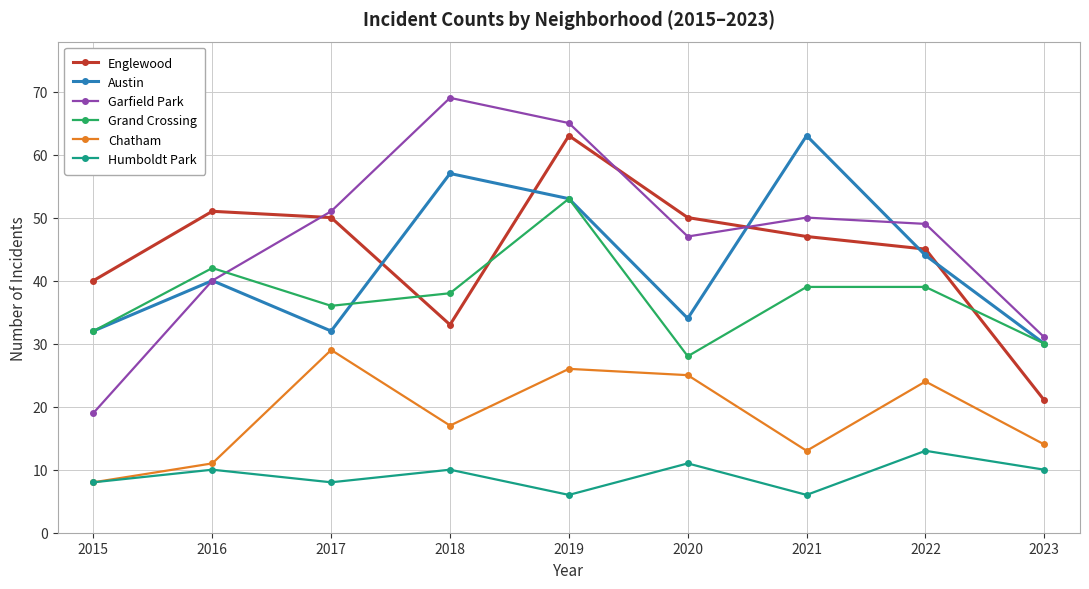

What is the spread (max minus min) of values at 2019?

59